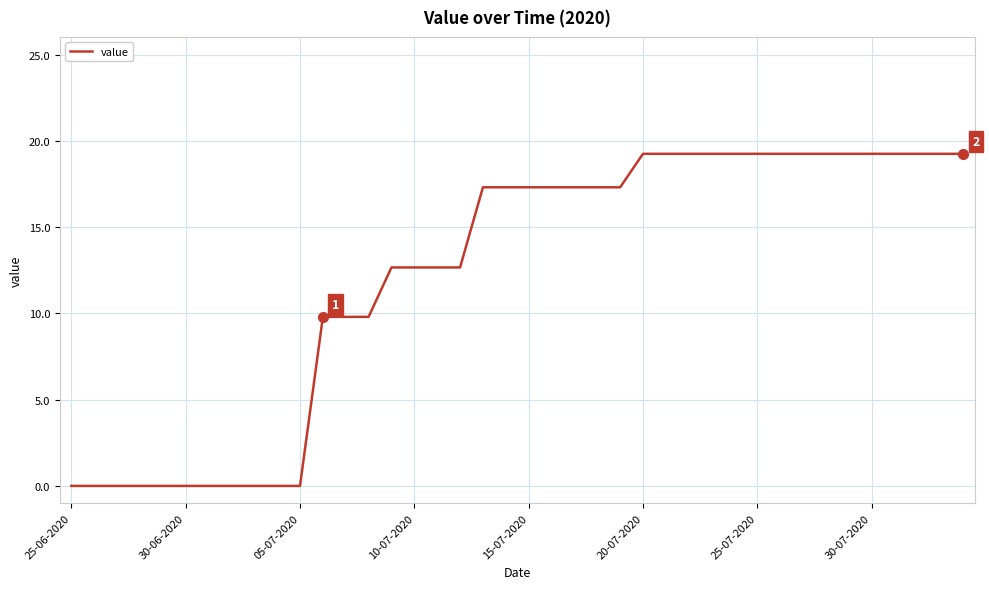

What is the greatest value displayed?

19.3